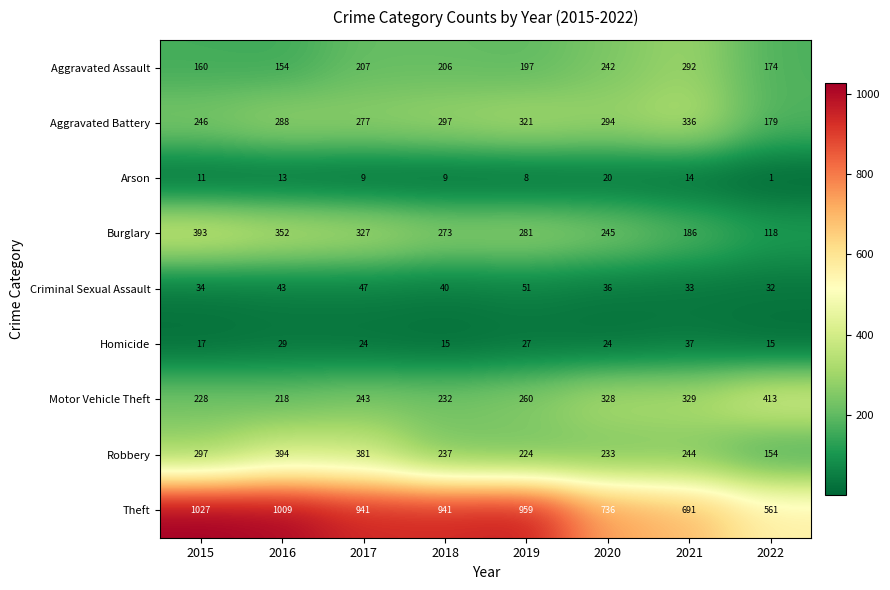

At which category is the sum across all series the highest?

2016